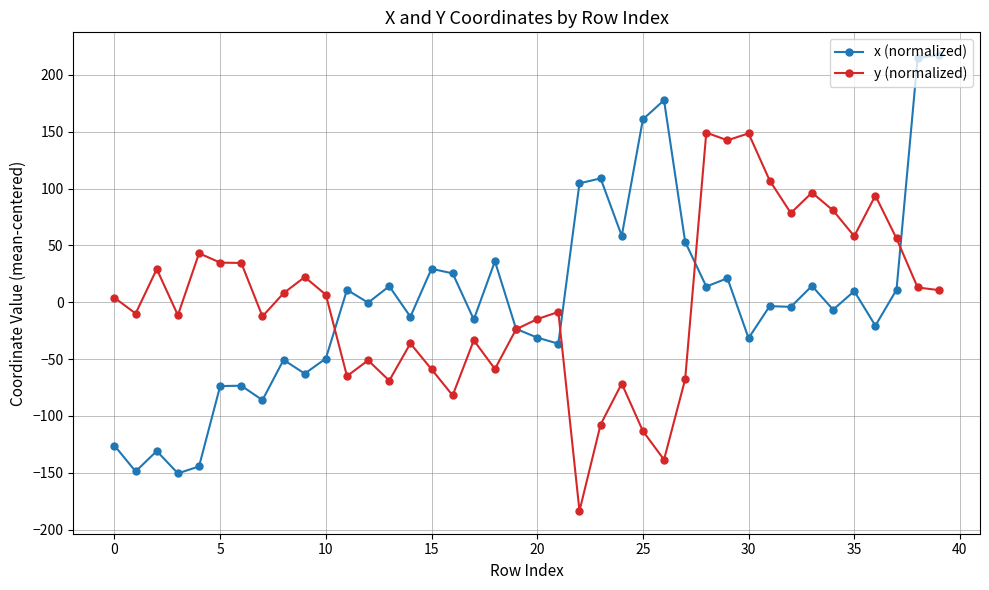

How many intersections are there between x (normalized) and y (normalized)?

5